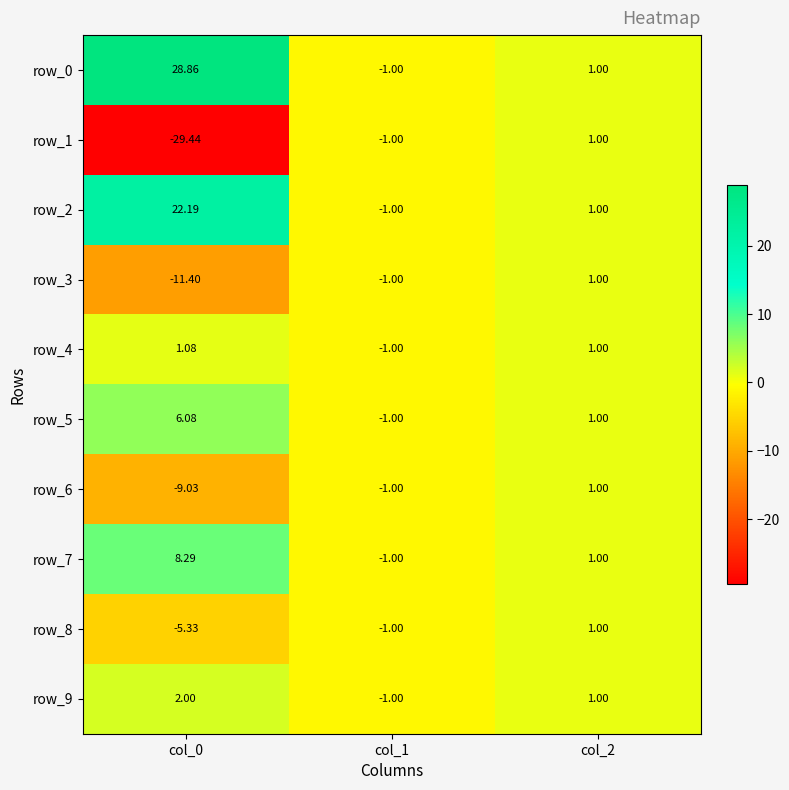

Where does the row_0 series first go above 1?

col_0